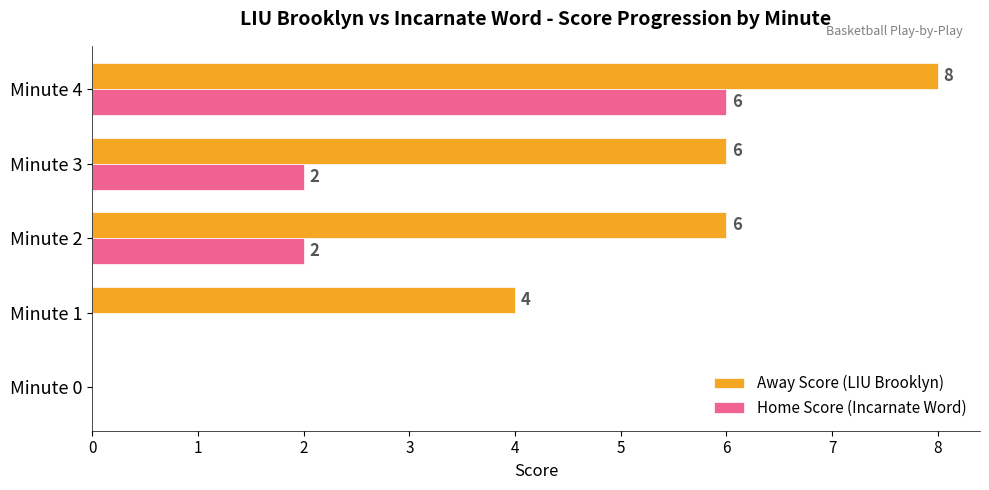

Read the Away Score (LIU Brooklyn) value at Minute 3.

6